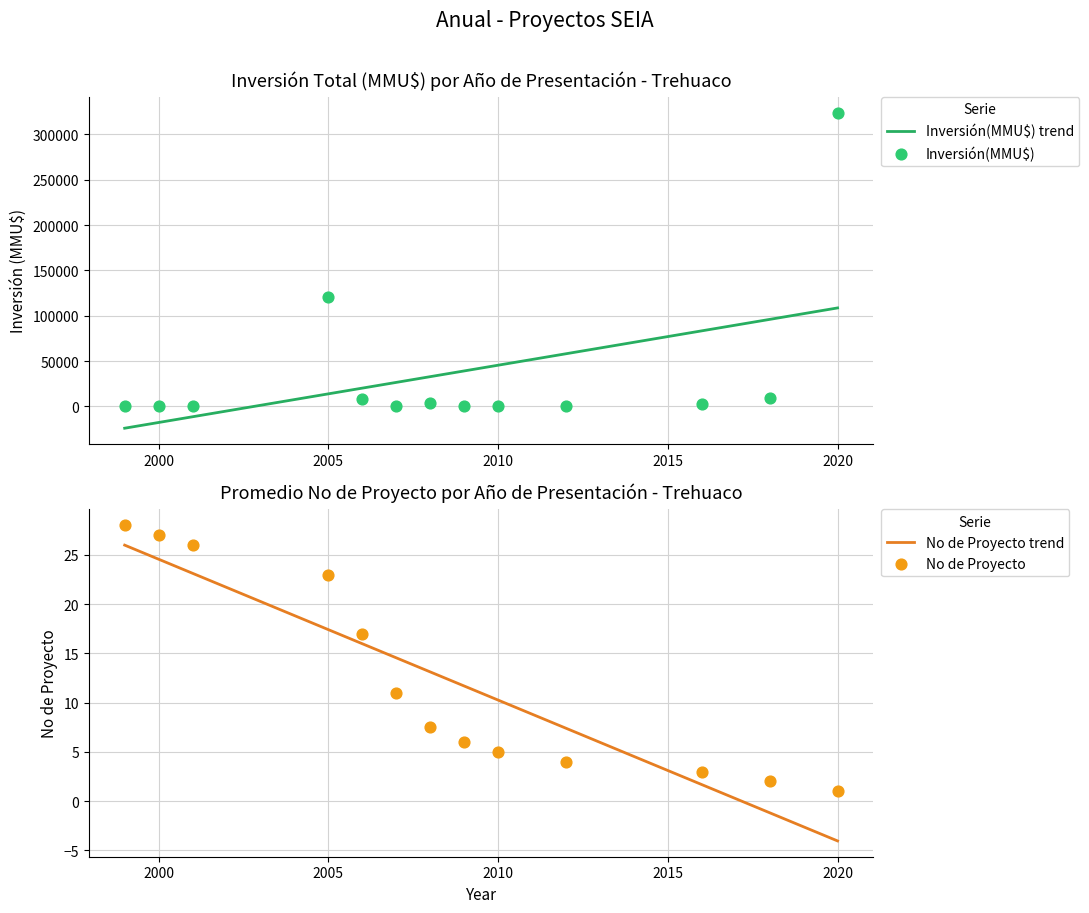

Which series contains the highest Y value?

Inversión(MMU$)